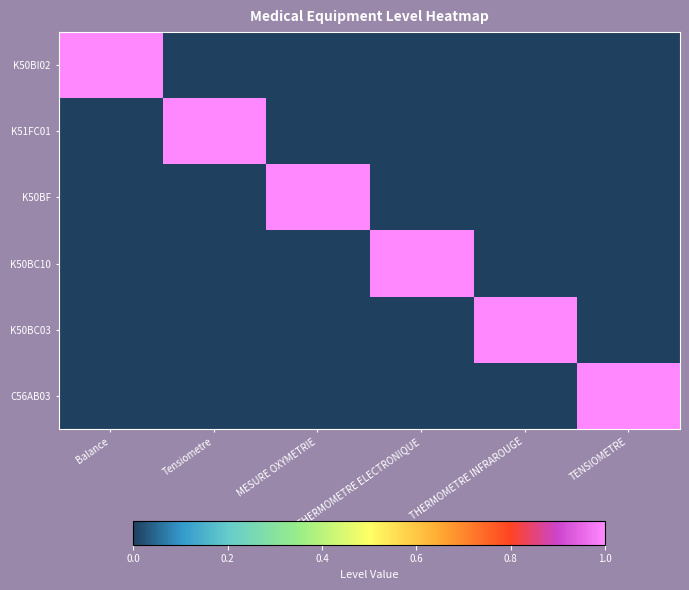

At which category is the sum across all series the highest?

Balance